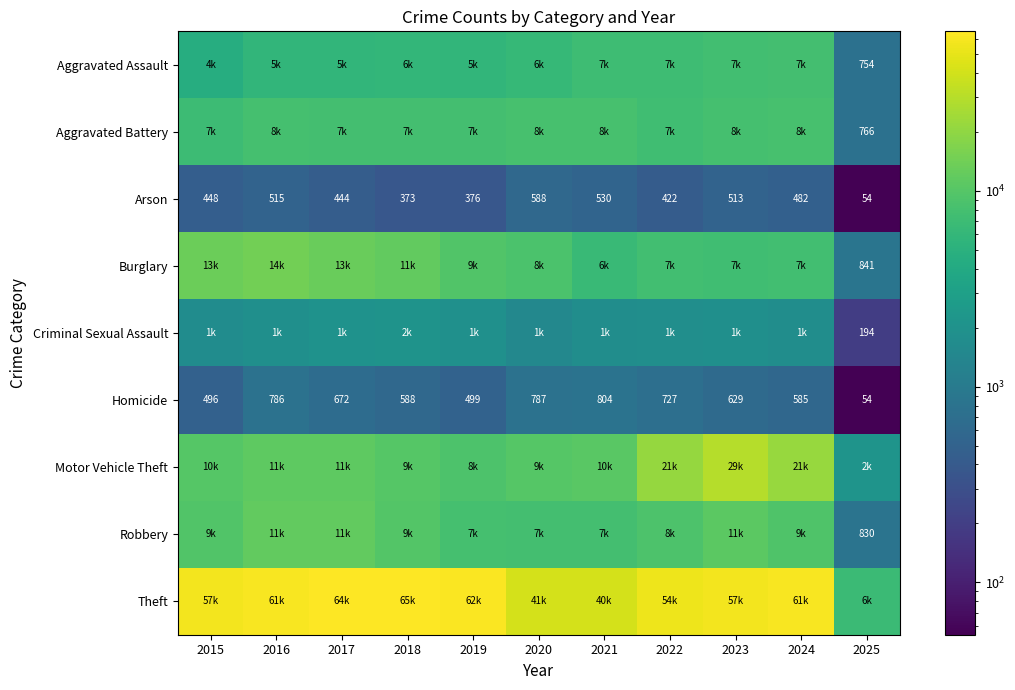

At which category is the sum across all series the highest?

2023